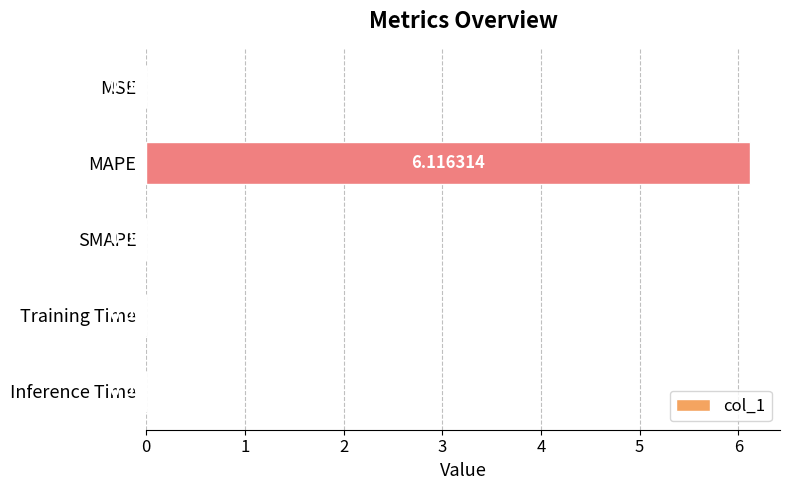

Between Inference Time and MSE, which is larger?

Inference Time